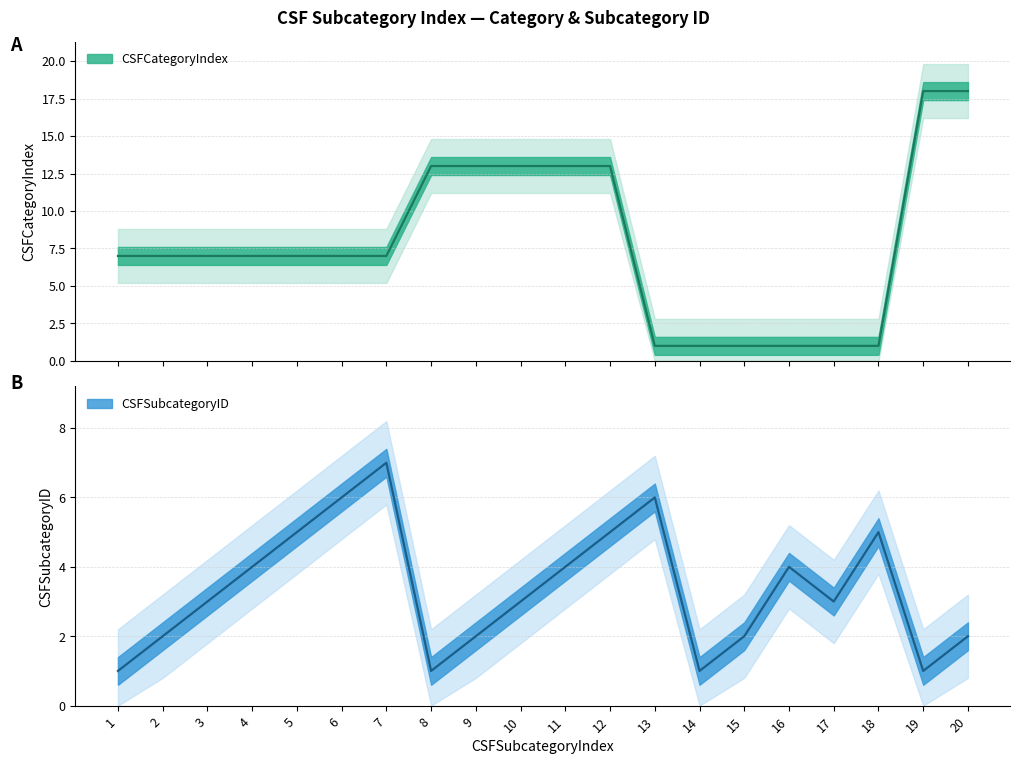

Reading left to right, extract all data points from this chart.

CSFCategoryIndex: 1=7	2=7	3=7	4=7	5=7	6=7	7=7	8=13	9=13	10=13	11=13	12=13	13=1	14=1	15=1	16=1	17=1	18=1	19=18	20=18
CSFSubcategoryID: 1=1	2=2	3=3	4=4	5=5	6=6	7=7	8=1	9=2	10=3	11=4	12=5	13=6	14=1	15=2	16=4	17=3	18=5	19=1	20=2